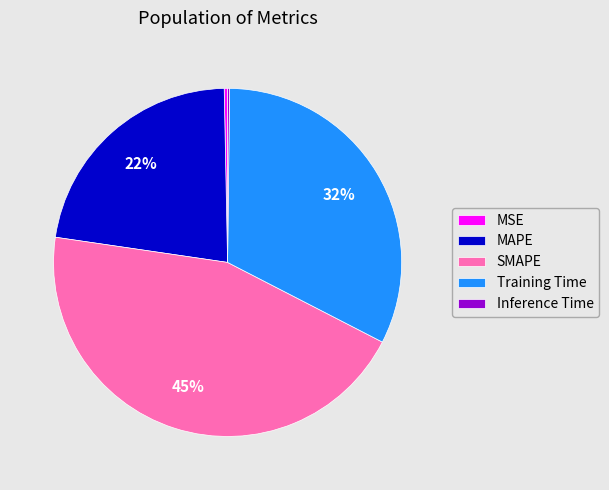

What is the largest slice in the pie chart?

SMAPE